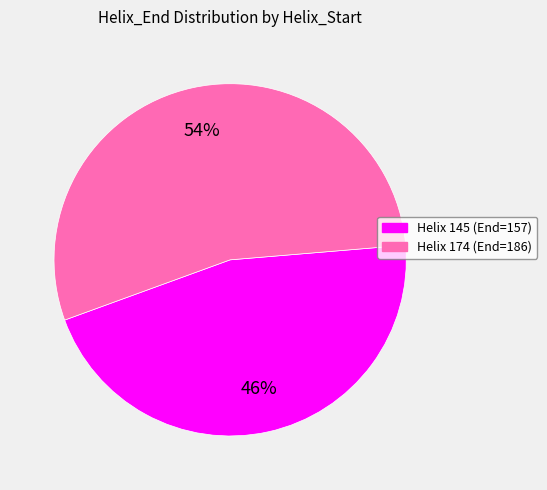

Count the number of slices in the pie.

2